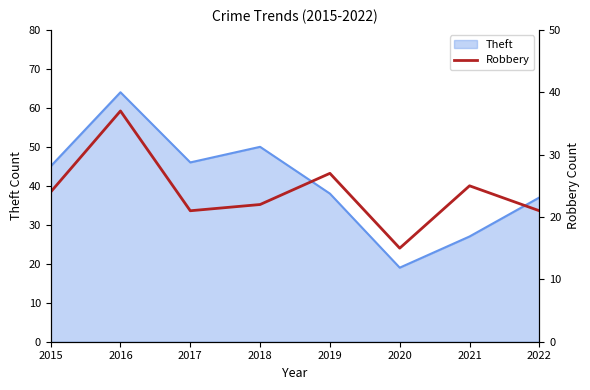

At which label does Theft reach its minimum?

2020